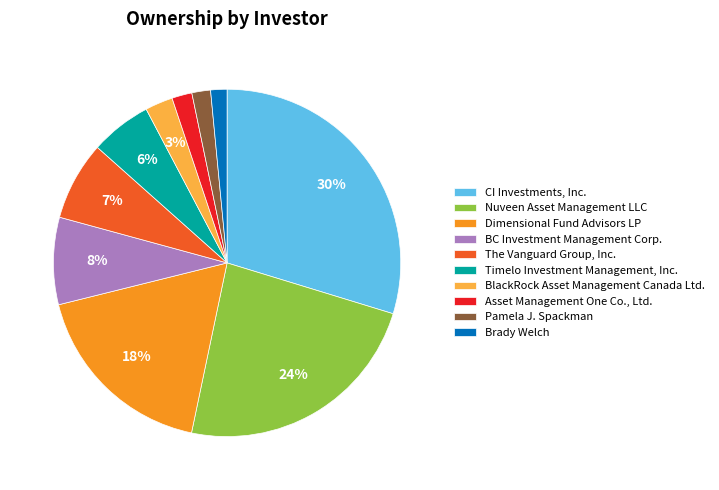

Between The Vanguard Group, Inc. and Dimensional Fund Advisors LP, which is larger?

Dimensional Fund Advisors LP